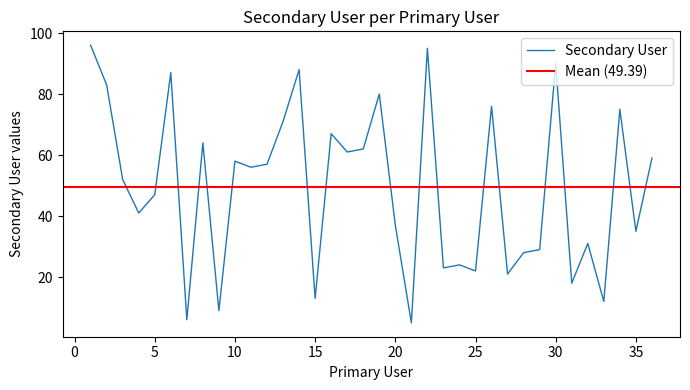

The chart shows a value of 62 at 18. True or false?

True